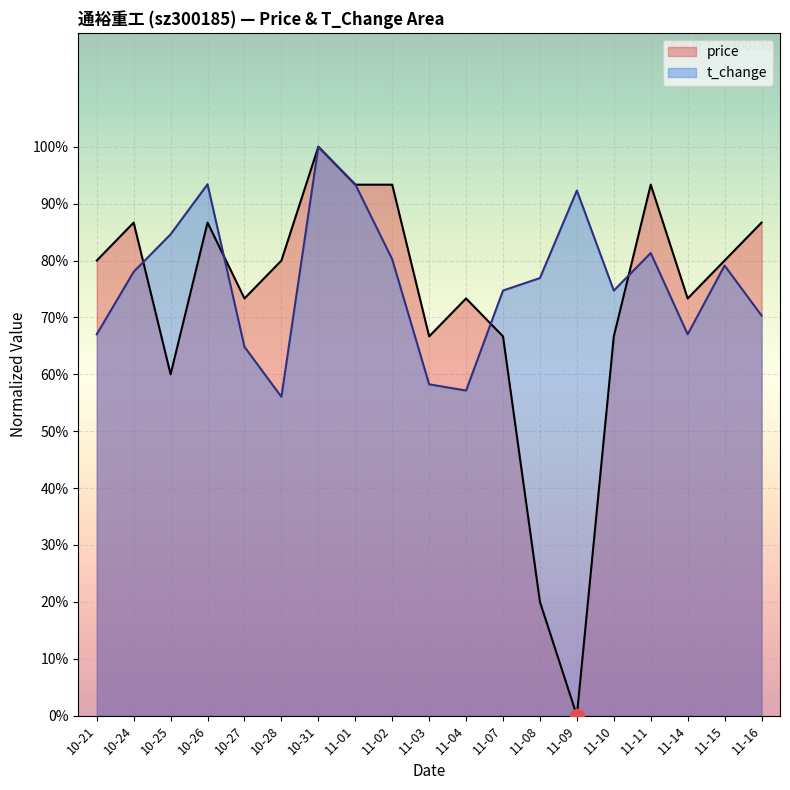

What are all the series names shown in the legend?

price, t_change